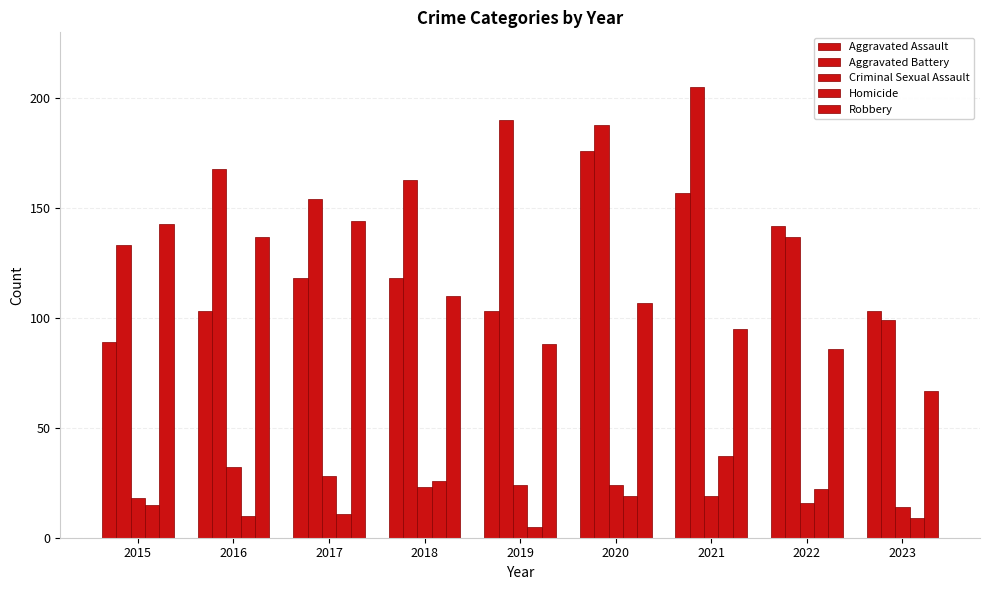

What is the sum of the Aggravated Assault values at 2020 and 2018?

294